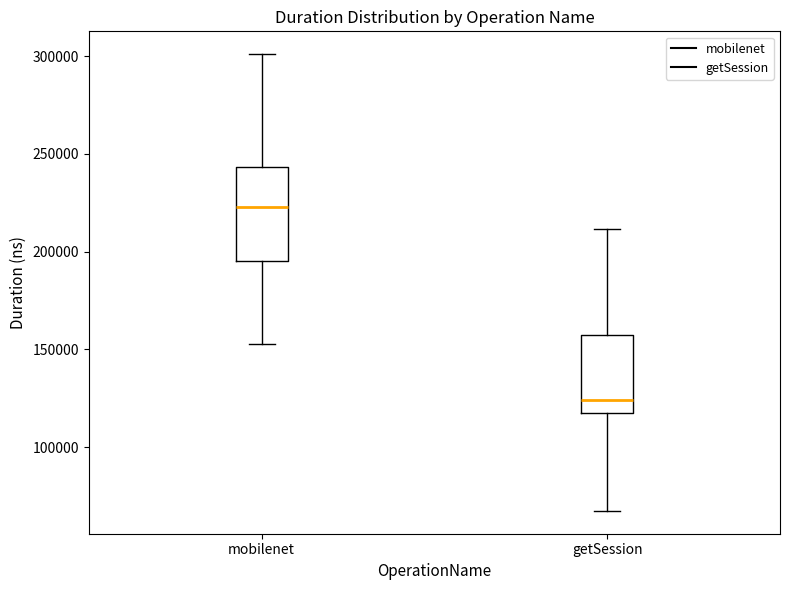

Reading left to right, transcribe this box plot: for each box, give where its median line is, the range the box spans, and where its two whiskers end, as read against the y-axis. The values are not printed on the chart, so give them approximately, as read against the axis.

mobilenet: median 225000, box 195000 to 245000, whiskers 155000 to 300000
getSession: median 125000, box 115000 to 160000, whiskers 65000 to 210000